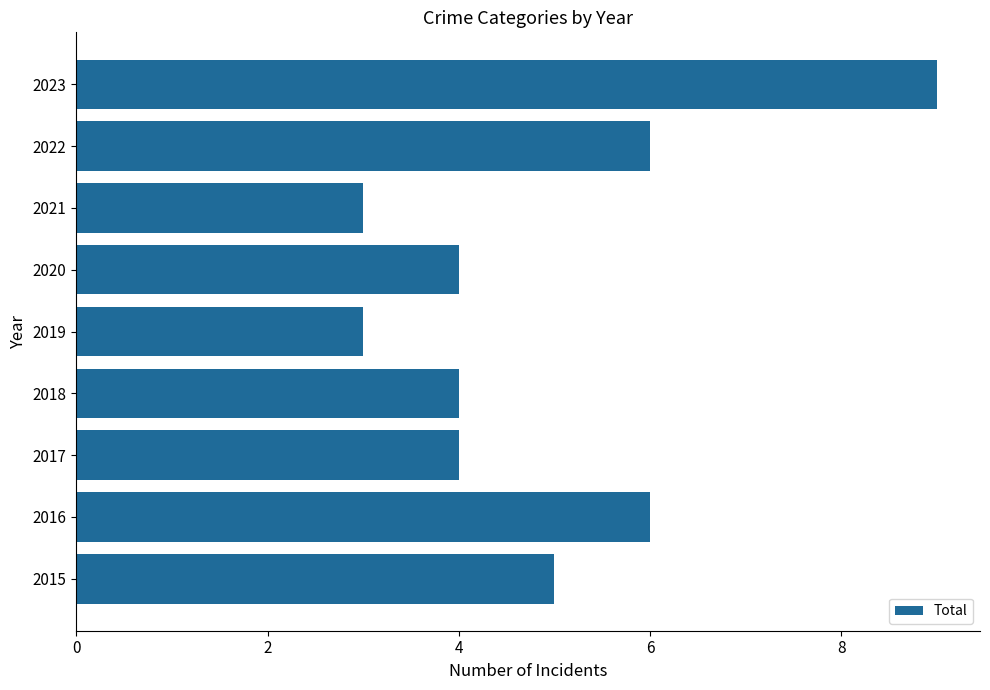

The chart shows a value of 6 at 2018. True or false?

False